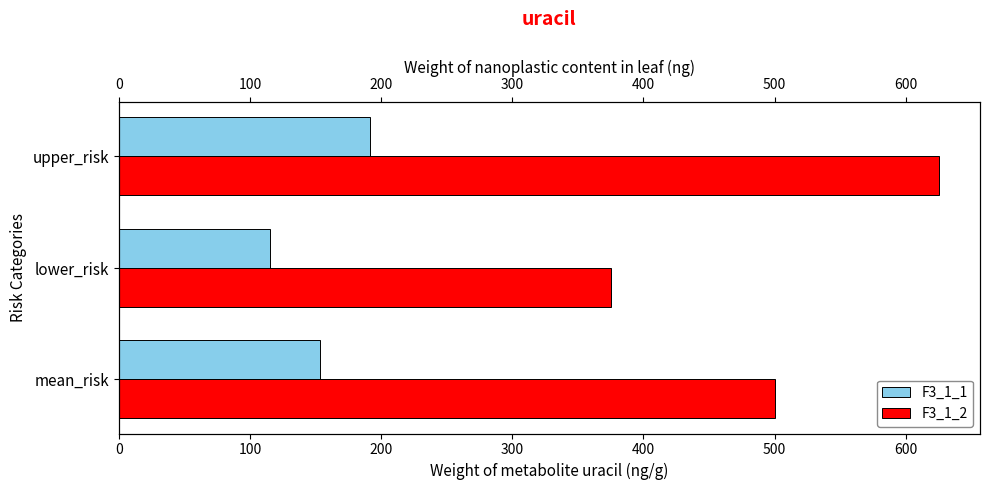

Count the number of data series in this chart.

2